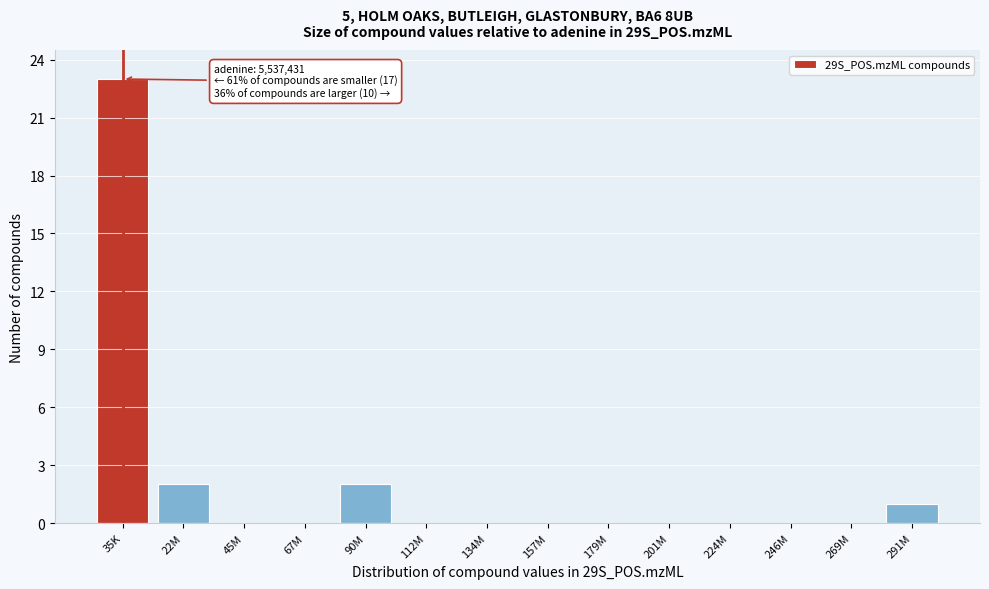

Reading right to left, transcribe all the data shown in this chart.

291M=1	269M=0	246M=0	224M=0	201M=0	179M=0	157M=0	134M=0	112M=0	90M=2	67M=0	45M=0	22M=2	35K=23